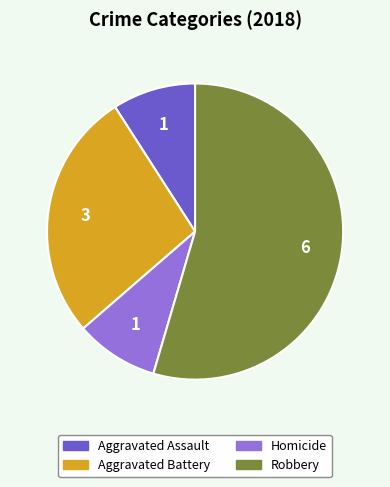

Is there a majority slice in this chart?

Yes